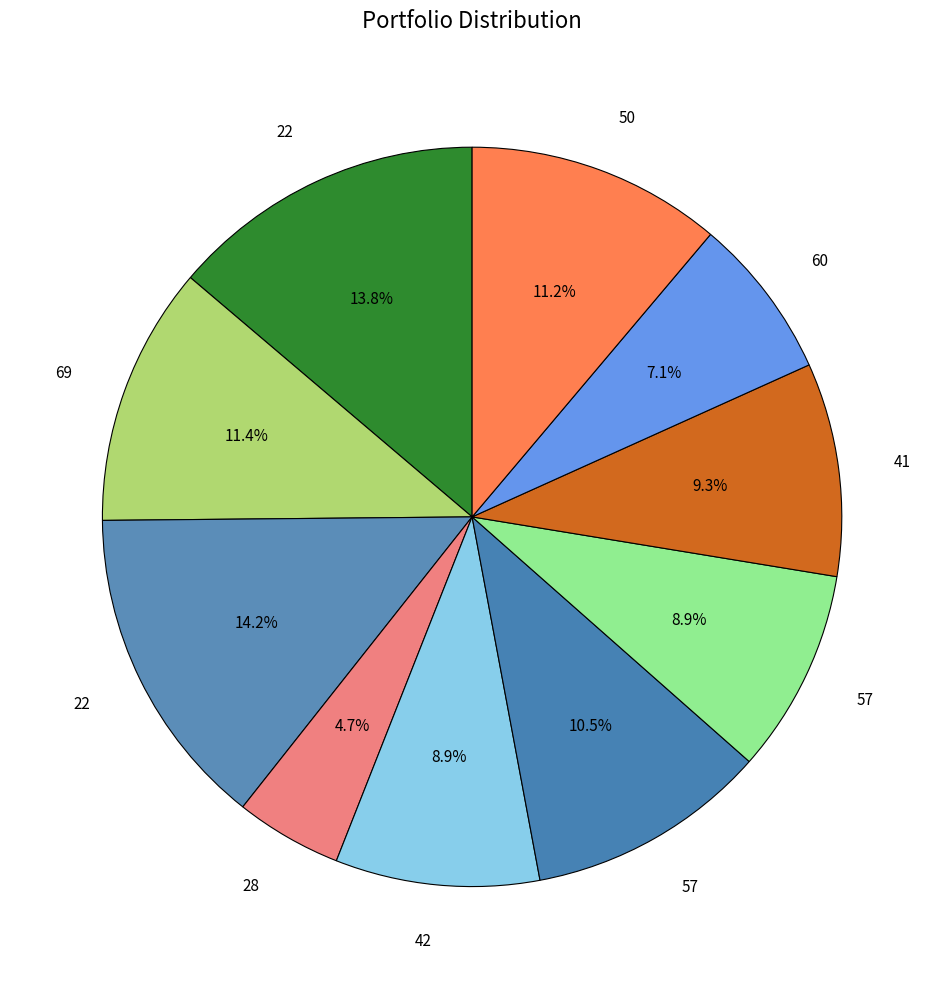

Count the number of slices in the pie.

10